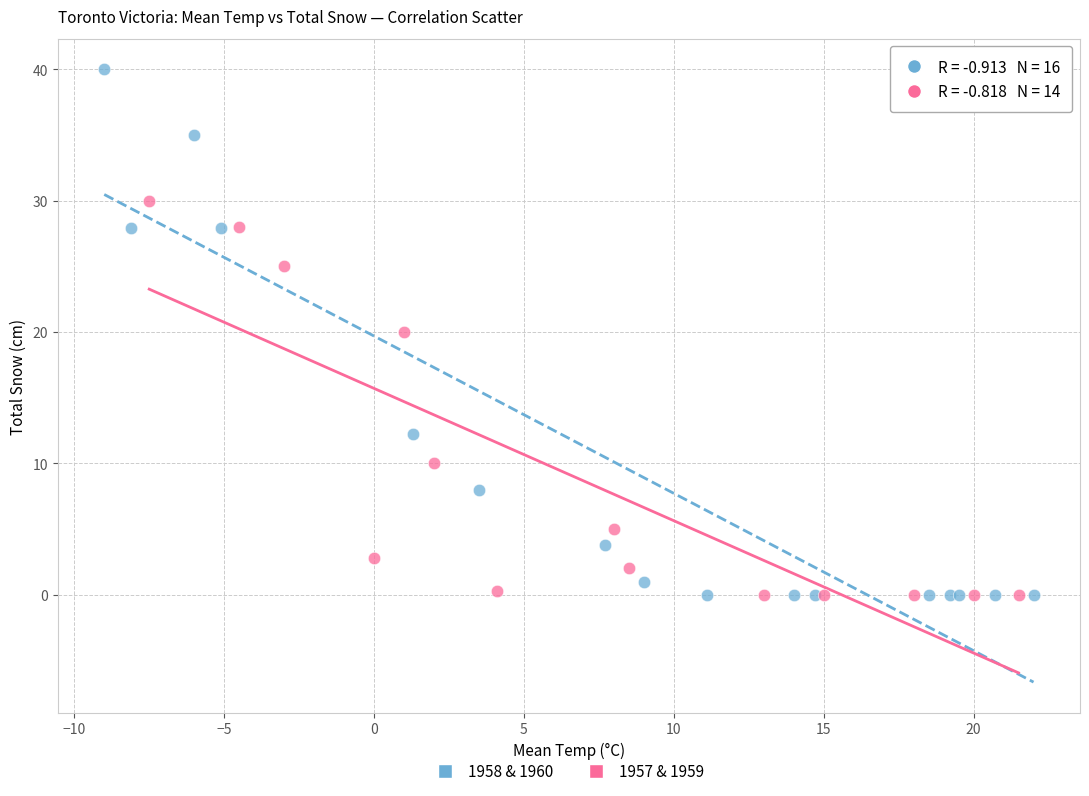

Which series contains the highest Y value?

1958 & 1960